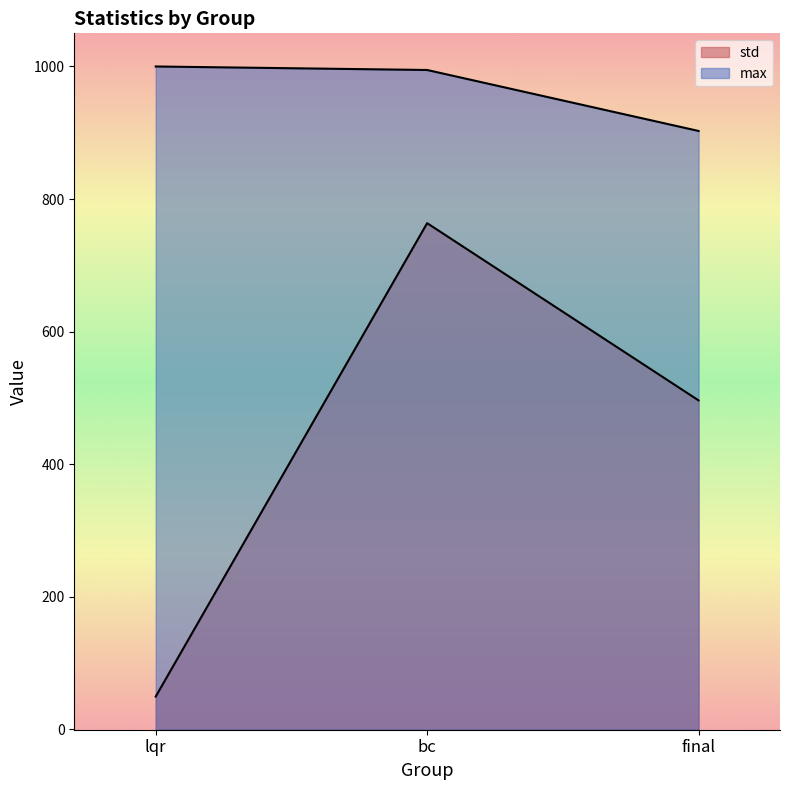

Is it true that max equals 461.6 at lqr?

False